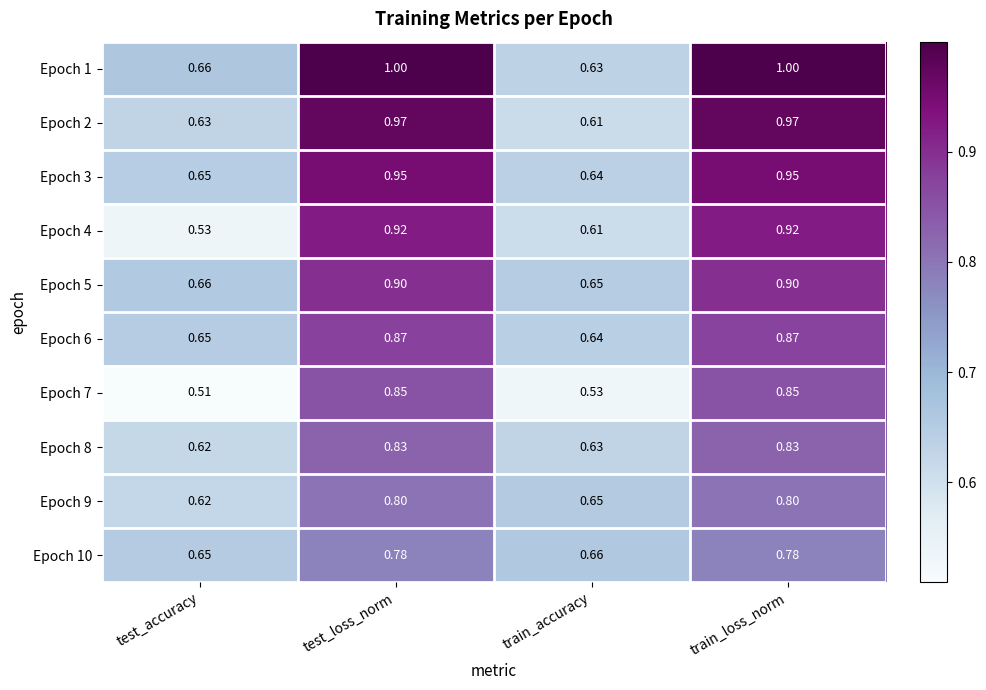

Where is Epoch 7 nearest to the value 0?

test_accuracy